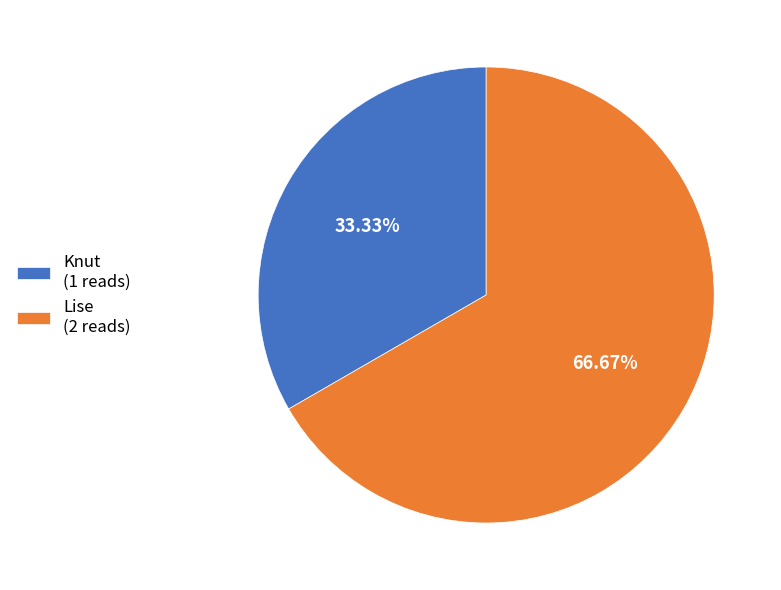

To the nearest percent, what portion does Lise represent?

67%